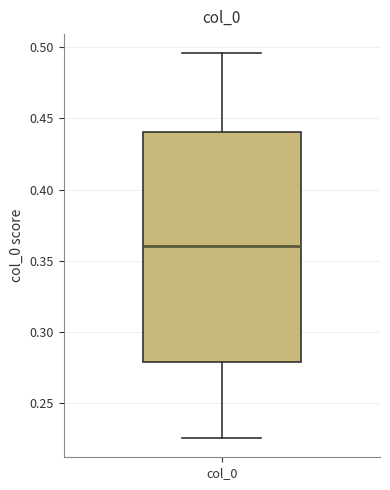

Read this box plot against the y-axis: the position of the median line, the range covered by the box, and the ends of both whiskers. The values are not printed on the chart, so give them approximately, as read against the axis.

median 0.360, box 0.280 to 0.440, whiskers 0.225 to 0.495